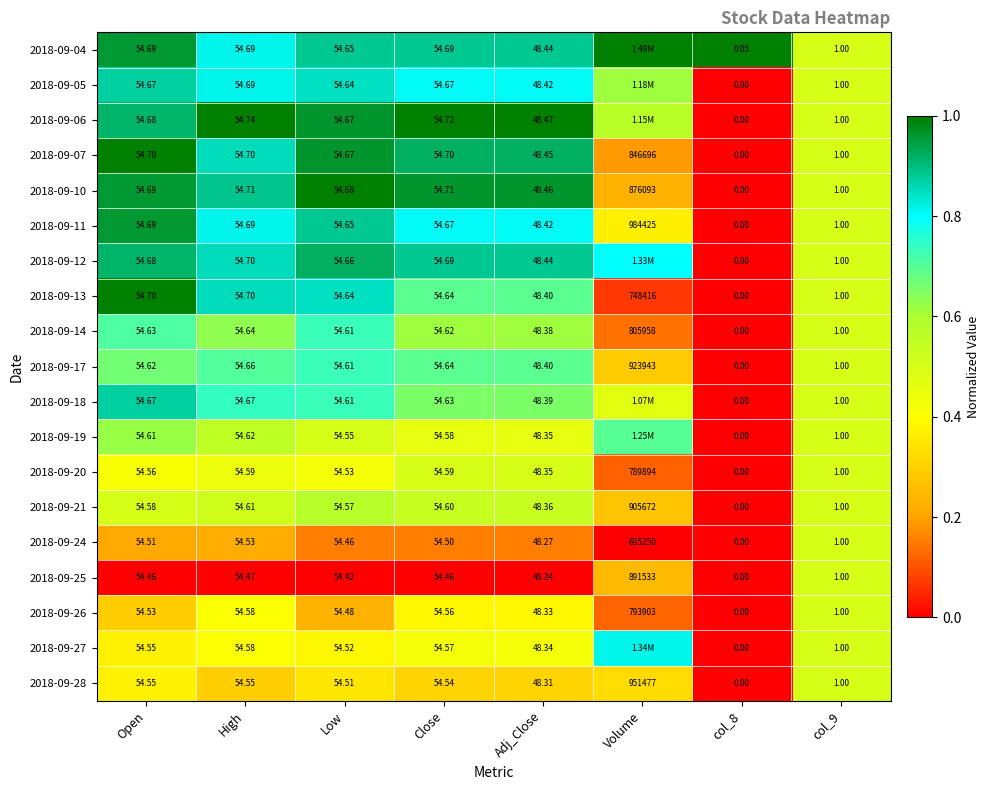

At which label does 2018-09-25 first exceed 54?

Open